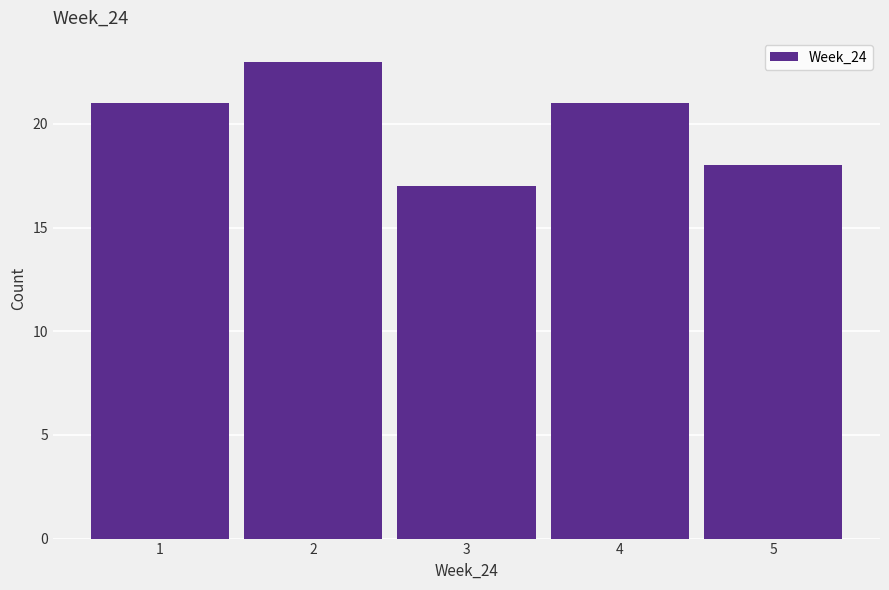

Reading left to right, list every bar in this chart as the range it spans on the x-axis followed by its height. The values are not printed on the chart, so give them approximately, as read against the axis.

0.5 to 1.5: 21
1.5 to 2.5: 23
2.5 to 3.5: 17
3.5 to 4.5: 21
4.5 to 5.5: 18